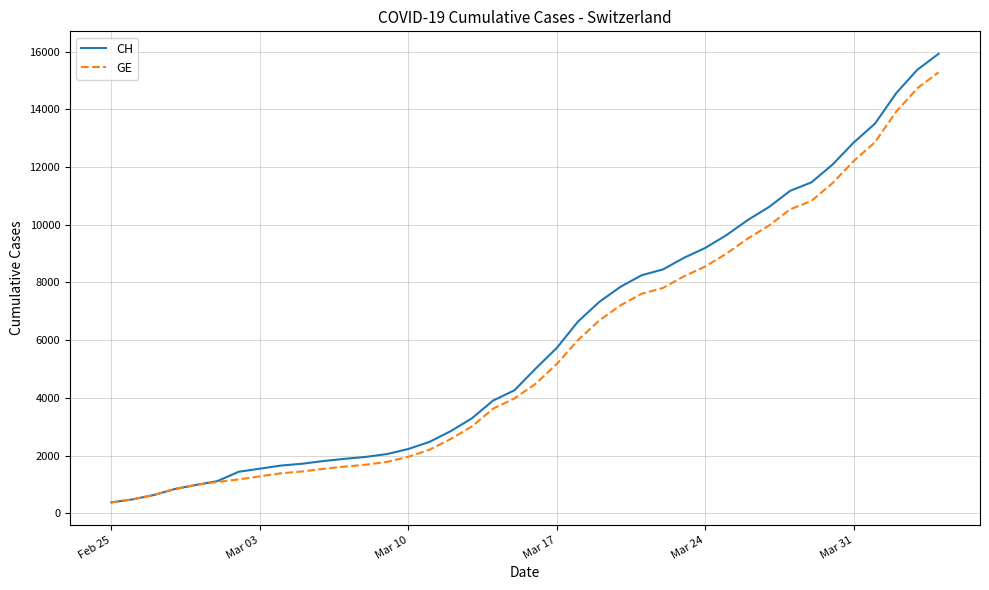

What is the minimum value for GE?

375